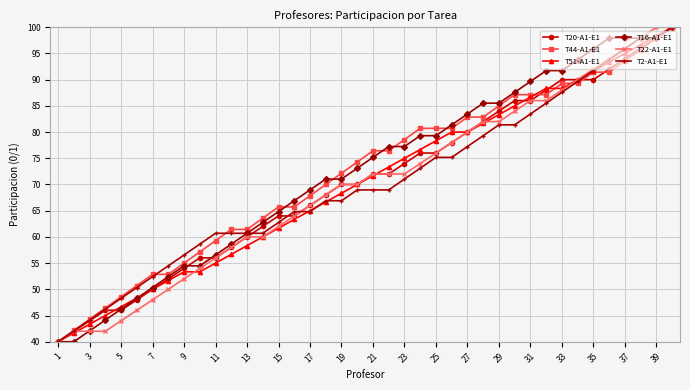

What is the greatest value displayed?

100.0